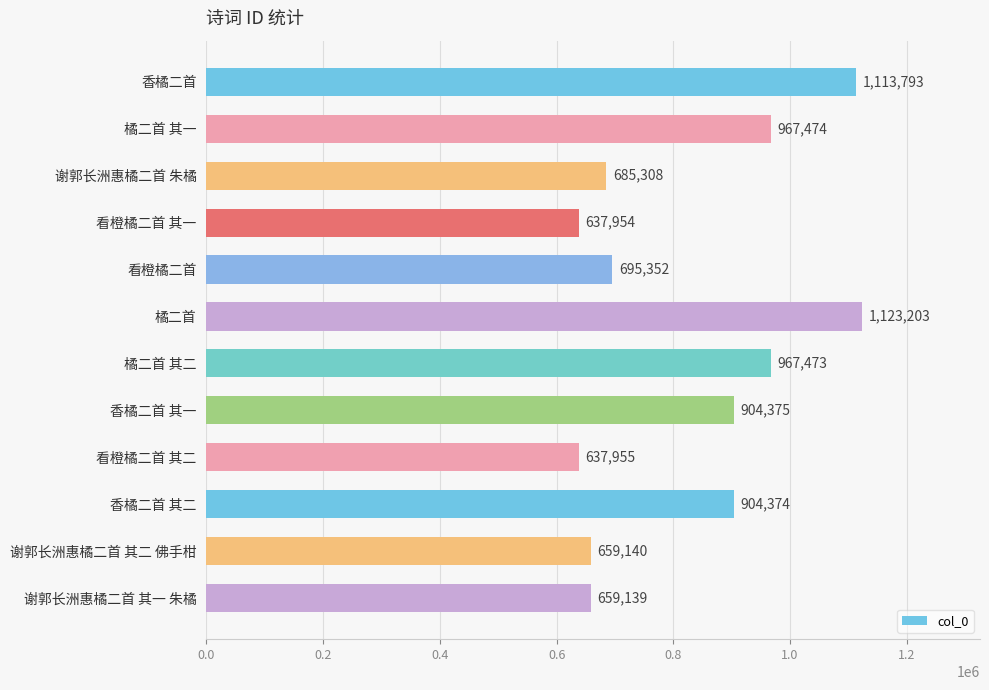

What is the difference between the maximum and minimum values?

485249